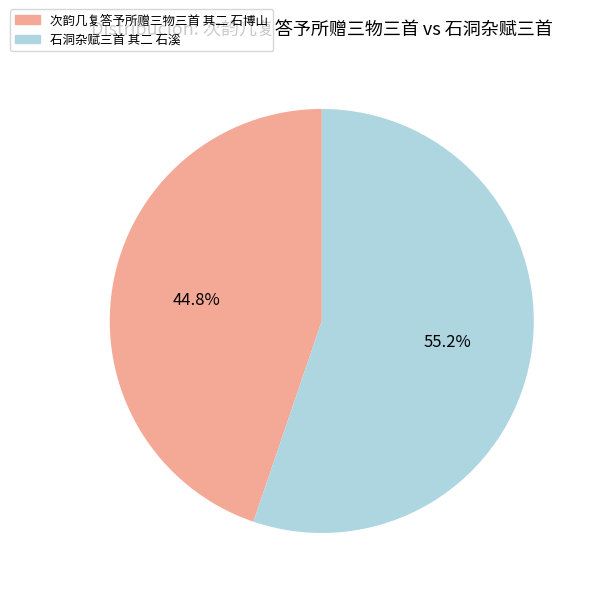

To the nearest percent, what is the average slice percentage?

50%